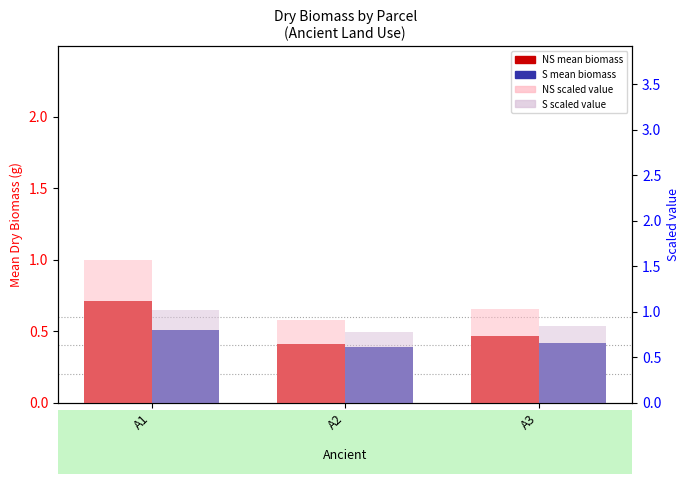

Are the bars horizontal?

No